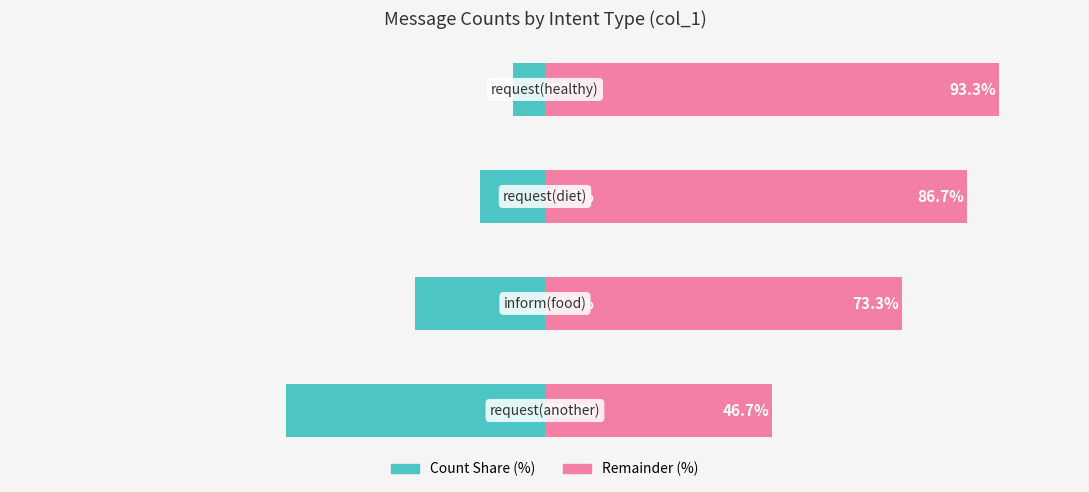

How many bars are there in total?

8